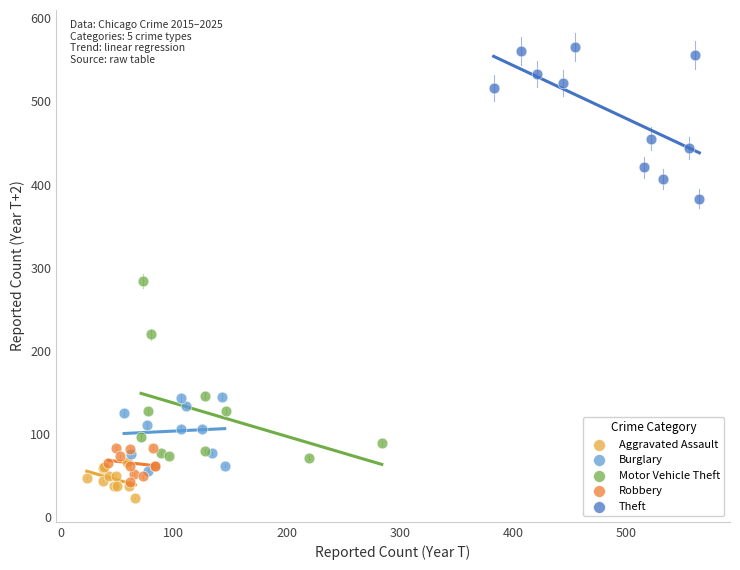

What are all the series names shown in the legend?

Aggravated Assault, Burglary, Motor Vehicle Theft, Robbery, Theft